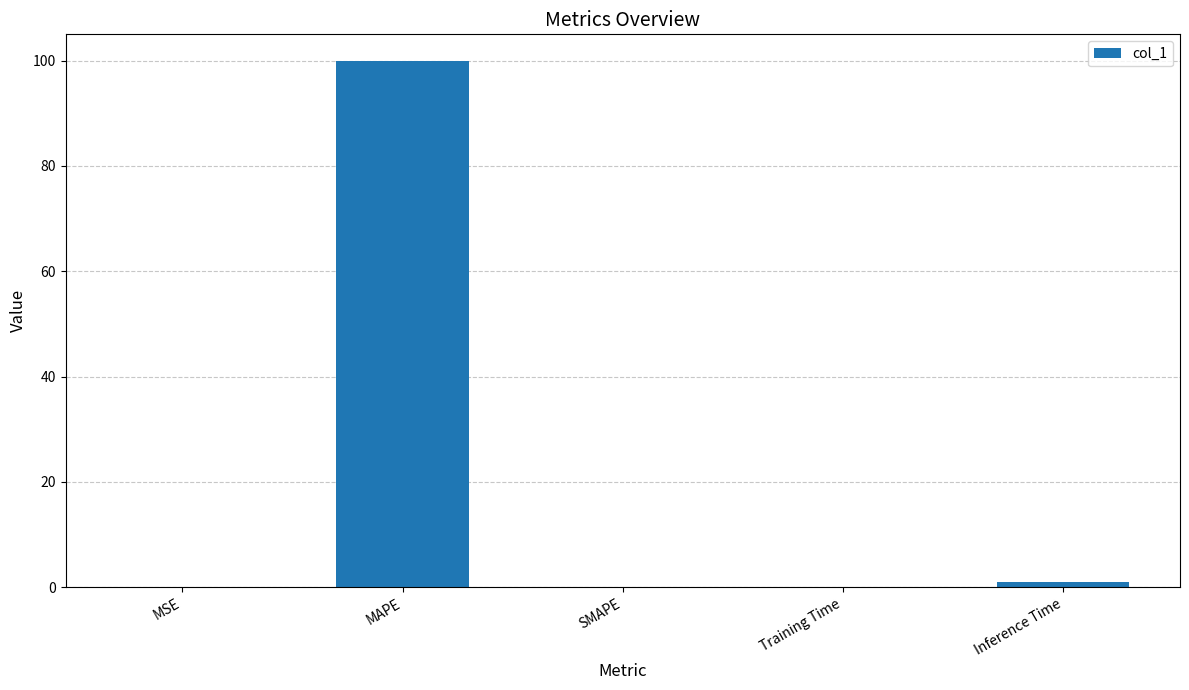

The value at MAPE is 137.7. True or false?

False